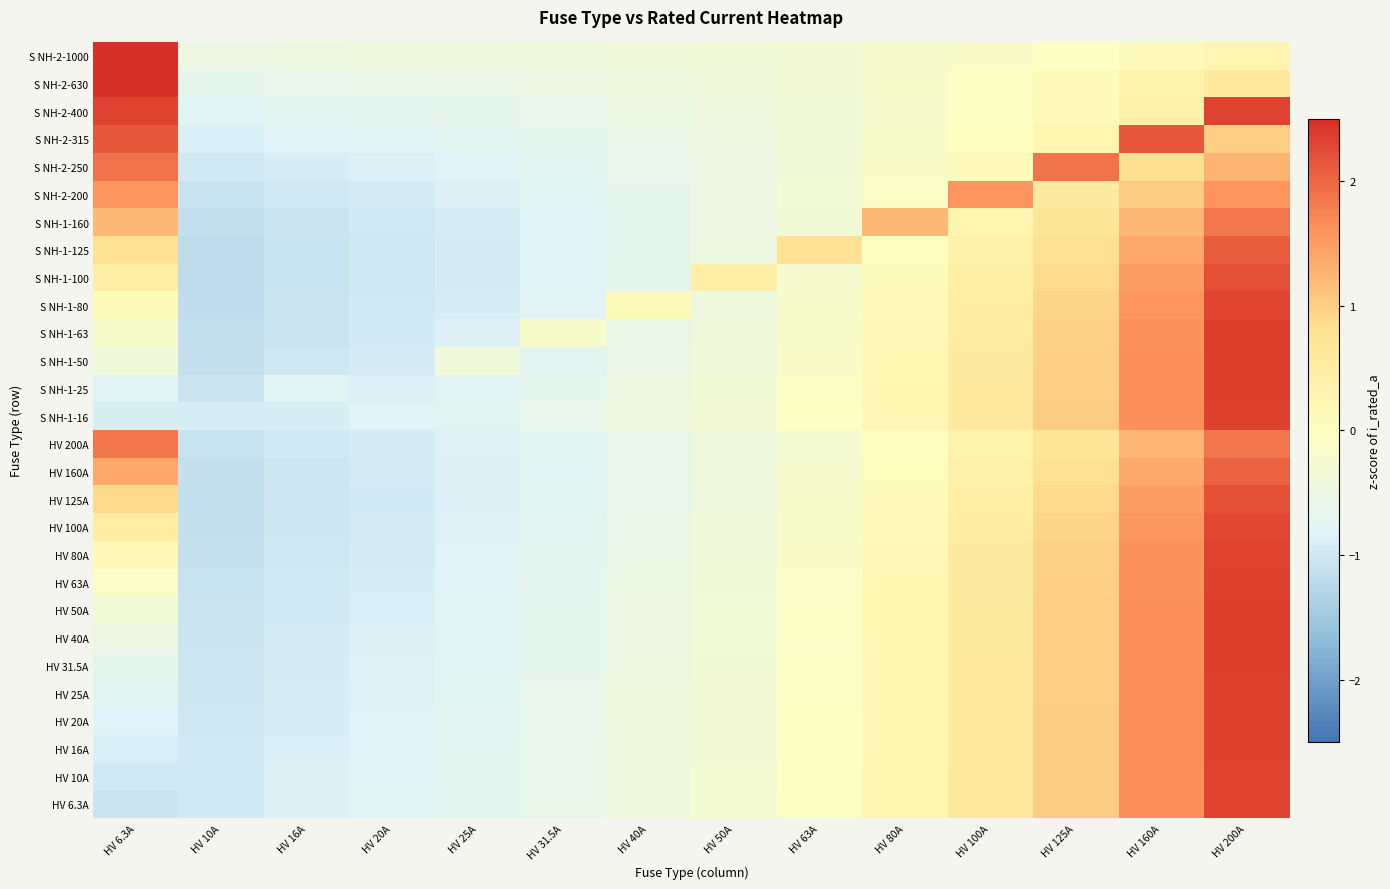

What is the greatest value displayed?

3.5